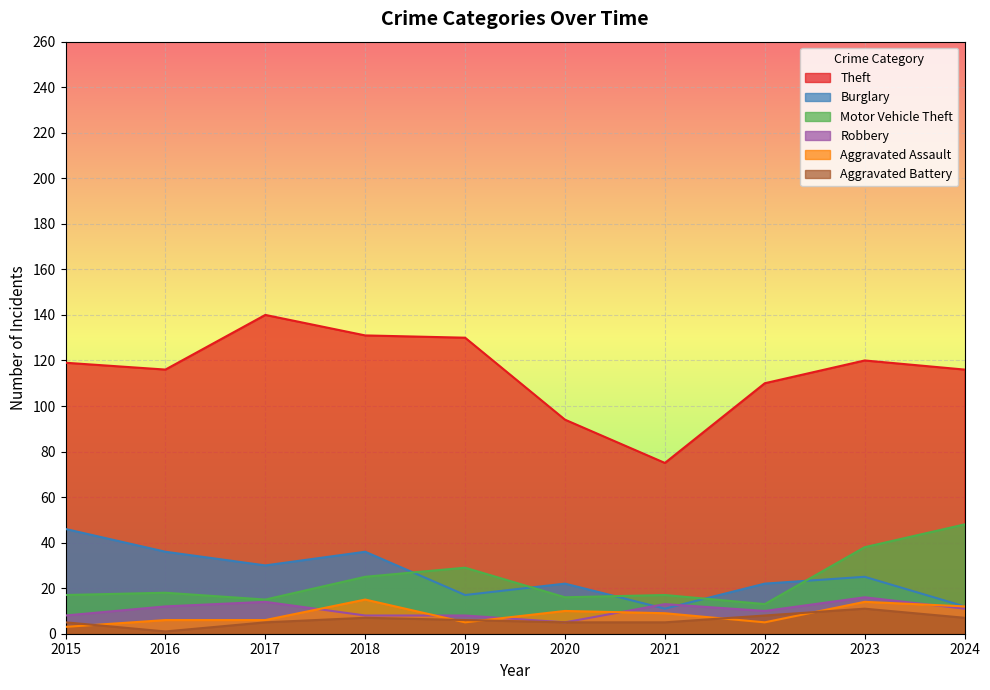

Rank the categories by Motor Vehicle Theft value from lowest to highest.

2022, 2017, 2020, 2015, 2021, 2016, 2018, 2019, 2023, 2024